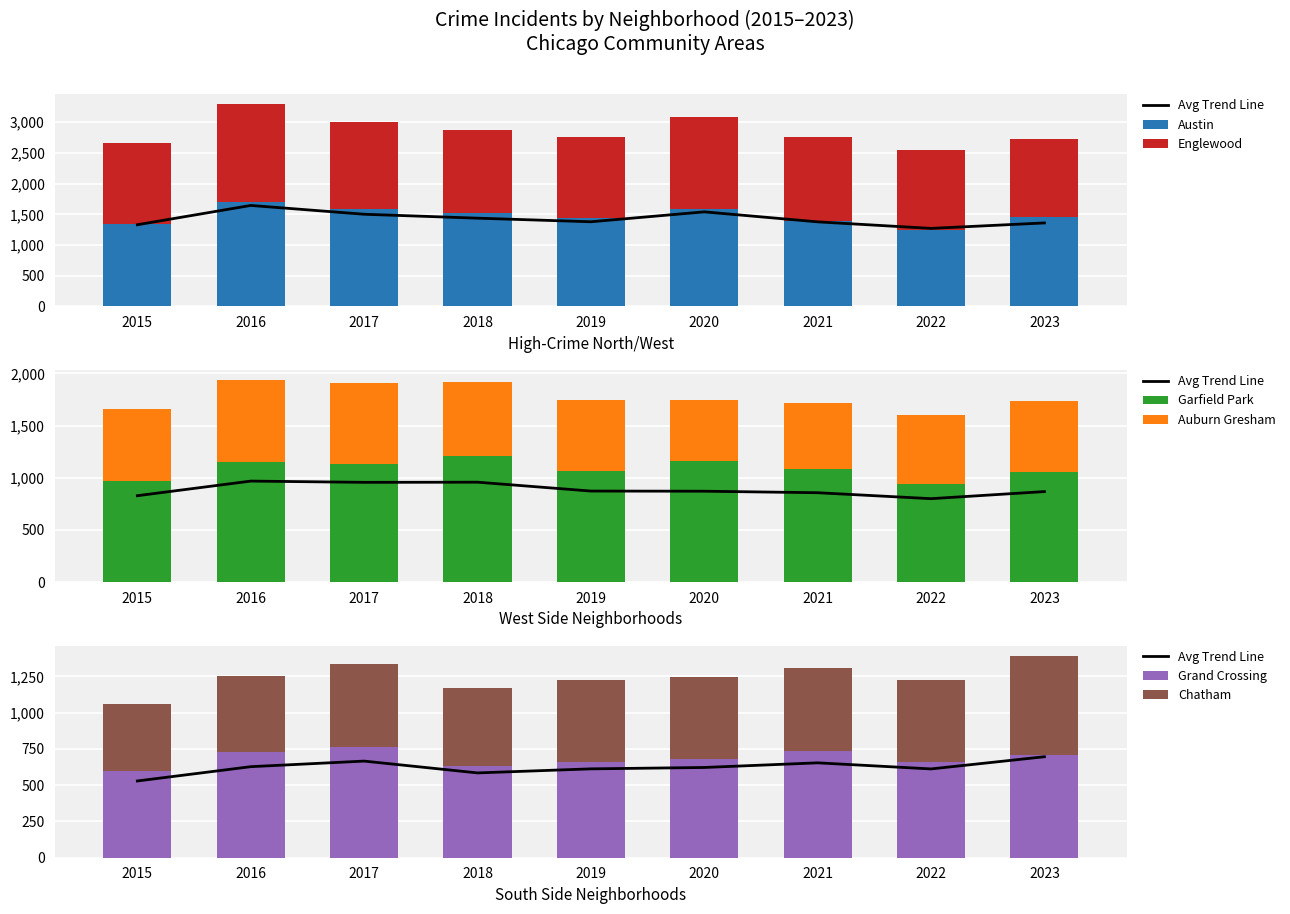

What is the difference between the highest and lowest values at 2020?

1027